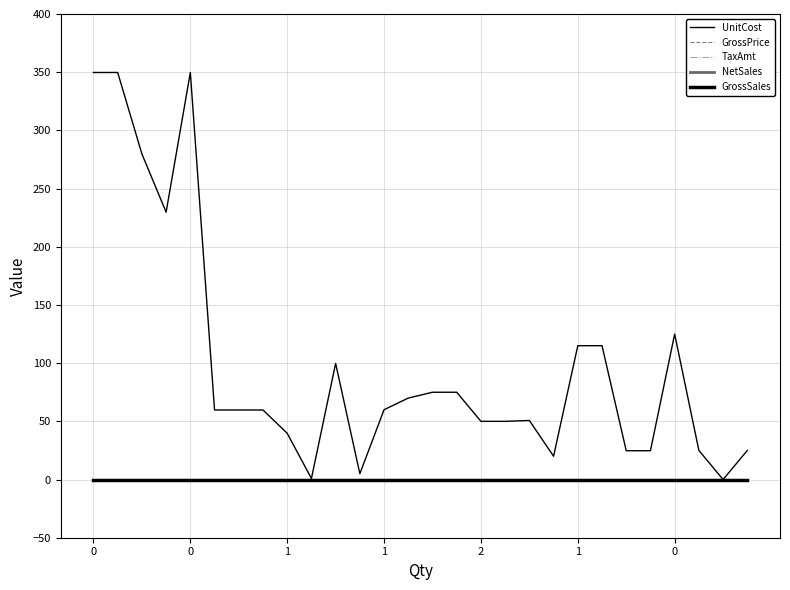

Is this an area chart (filled region under the line)?

No